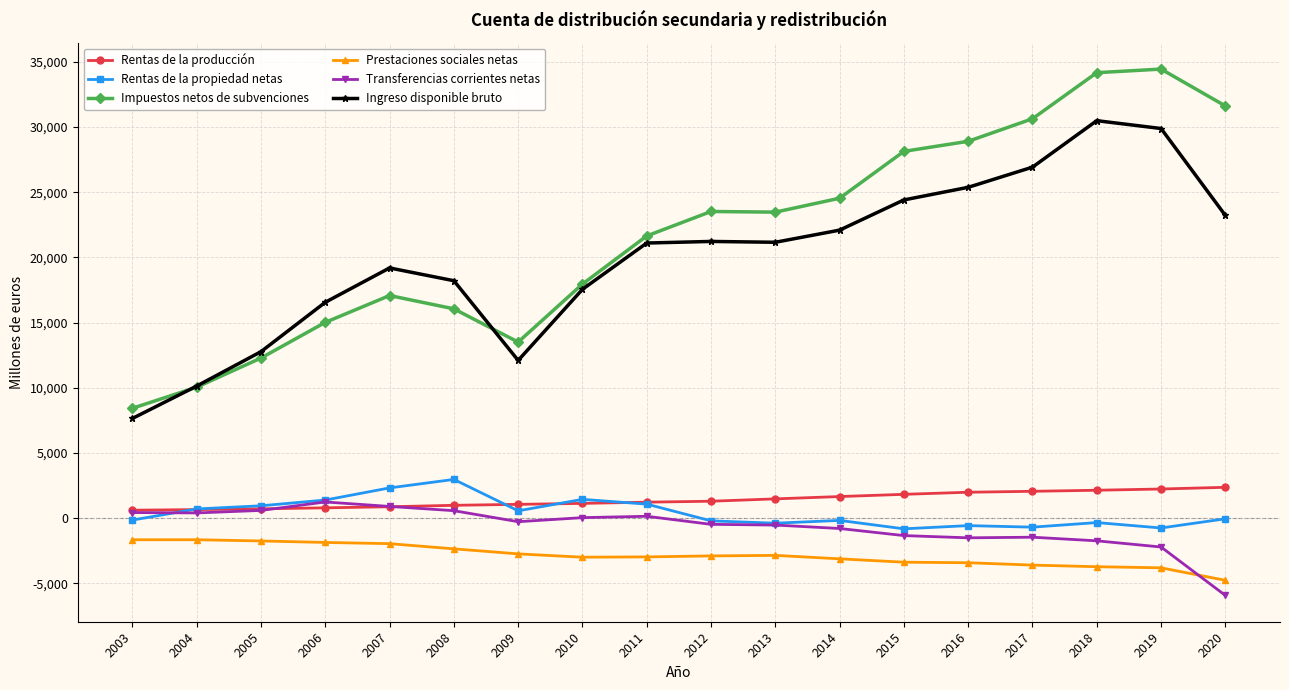

What is the maximum value shown in the chart?

34447